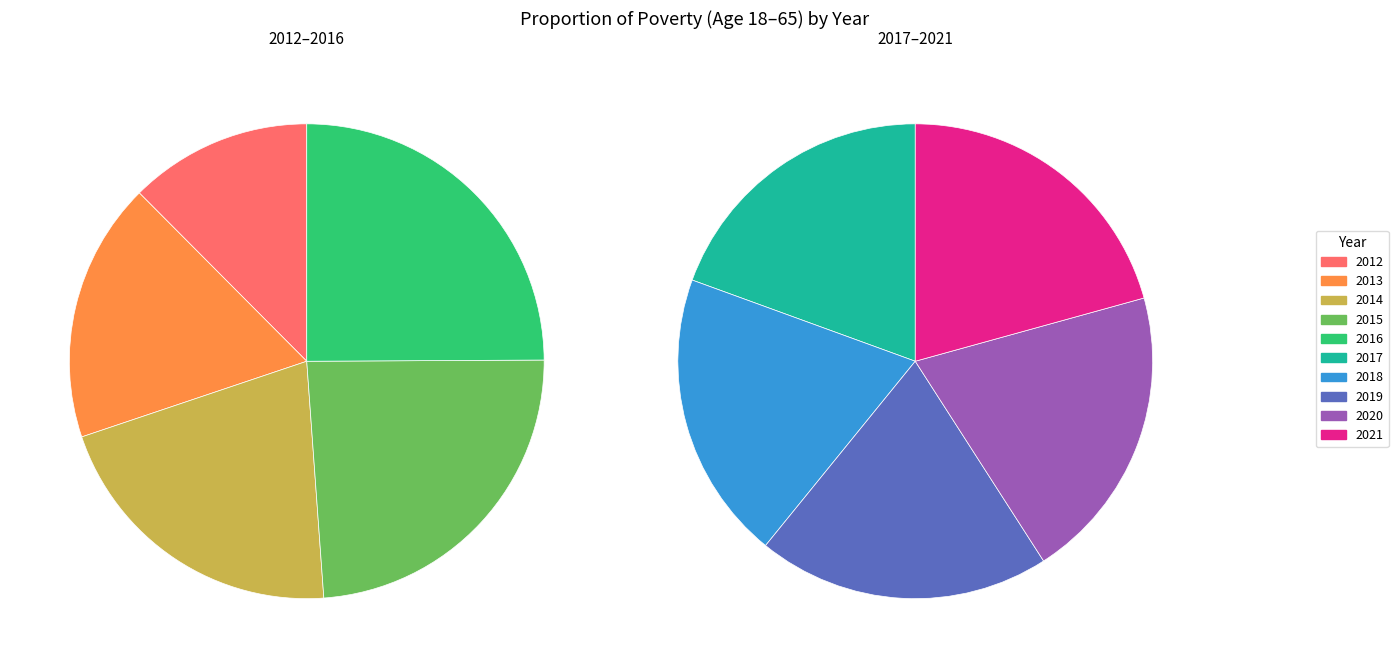

To the nearest percent, what is the combined percentage of 2019 and 2021?

23%